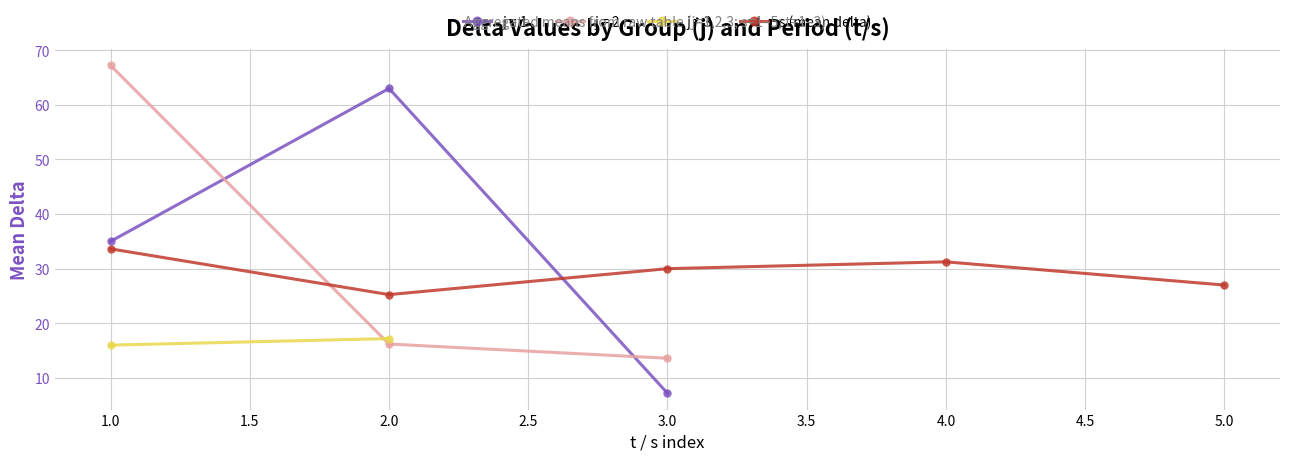

True or false: there are more than 0 points higher than both neighbors.

True